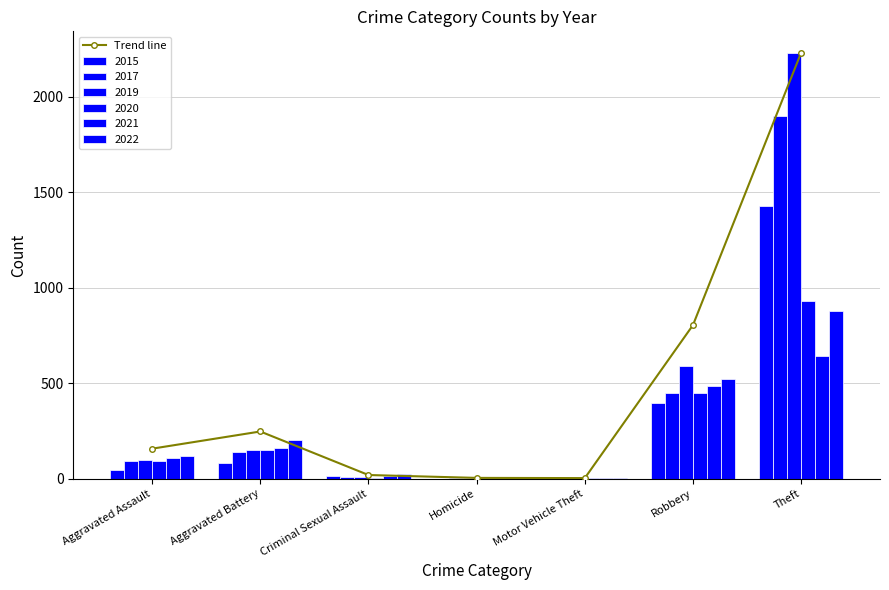

Does the chart contain any negative values?

No